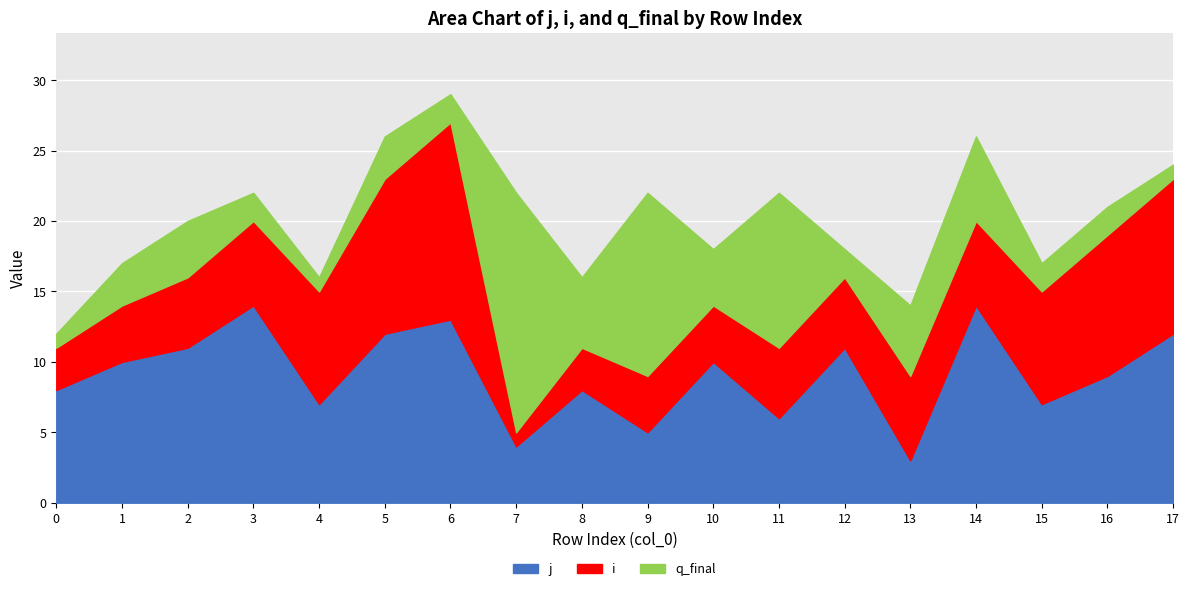

Is the value of i at 6 greater than the value of j at 12?

Yes